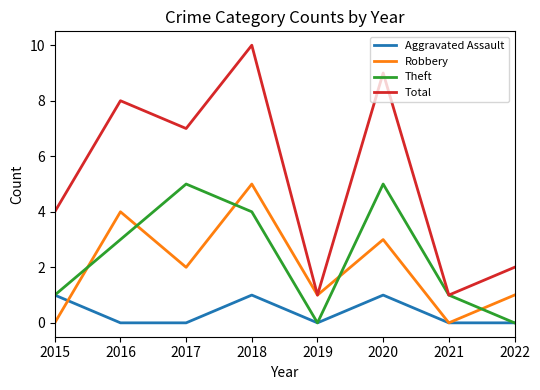

What is the total value across all series at 2015?

6